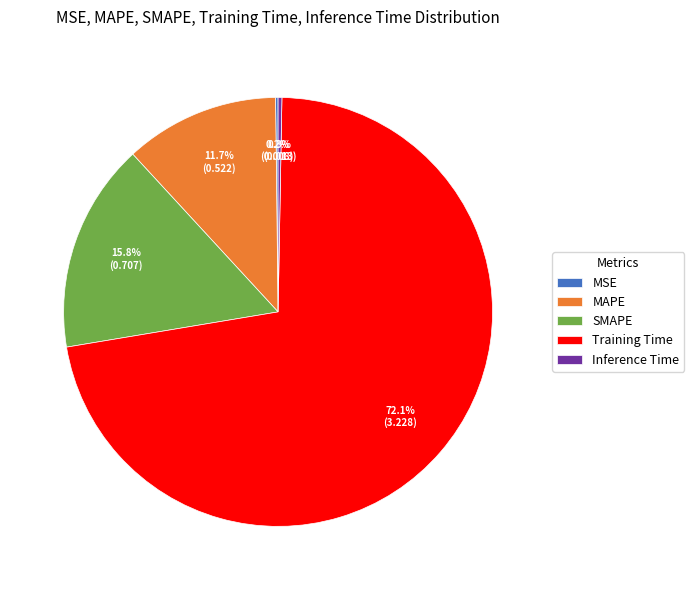

Is it true that Training Time is 72% of the pie?

True